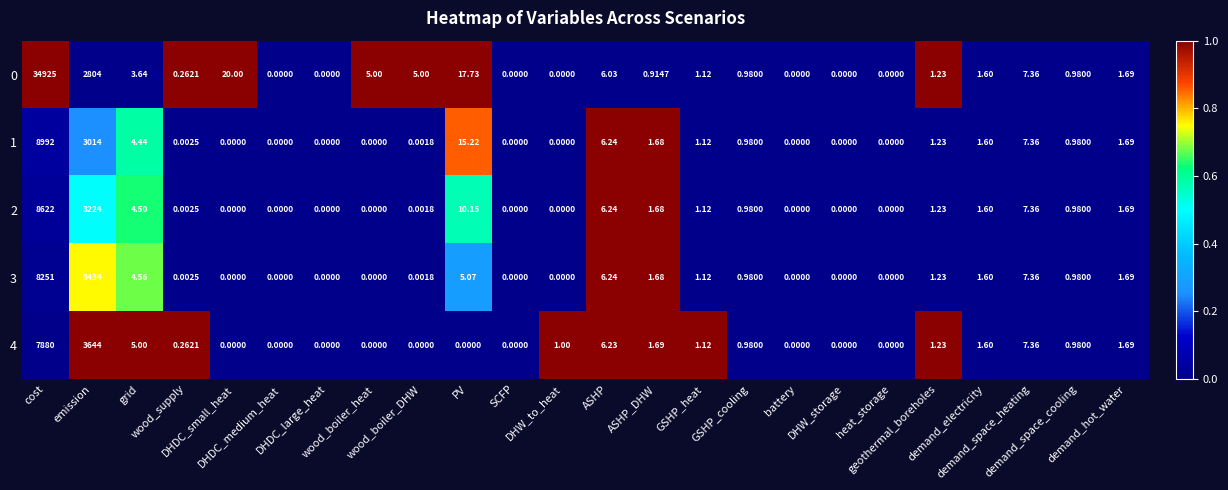

How many series are shown in this chart?

5